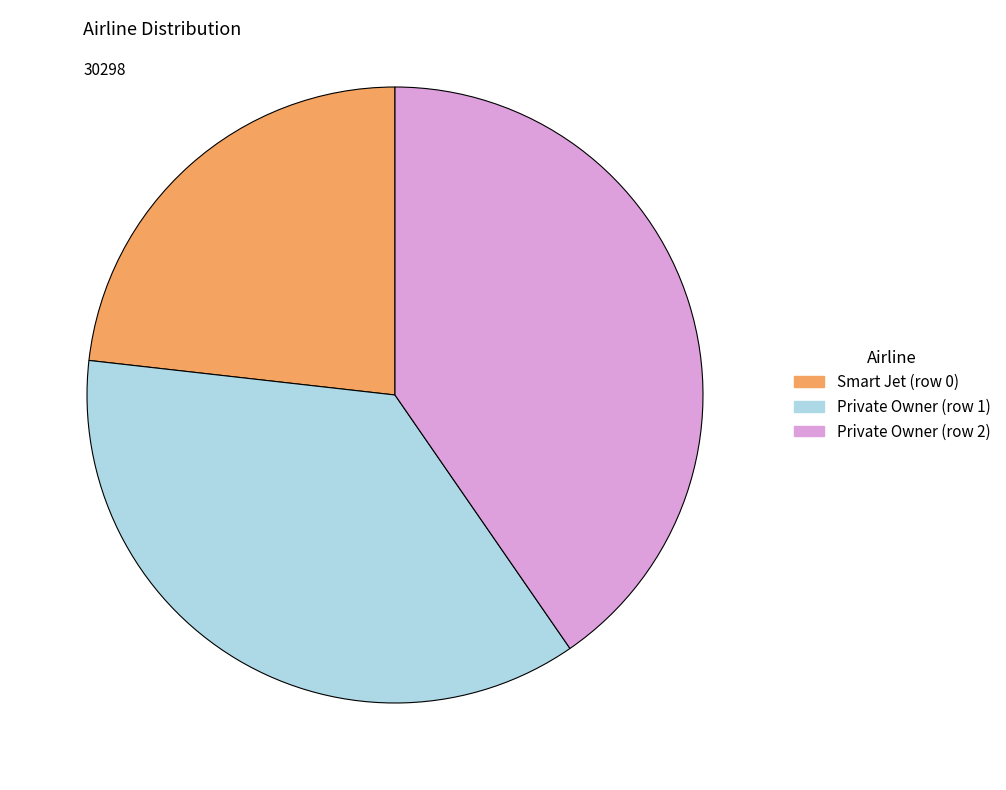

How many slices are in this pie chart?

3